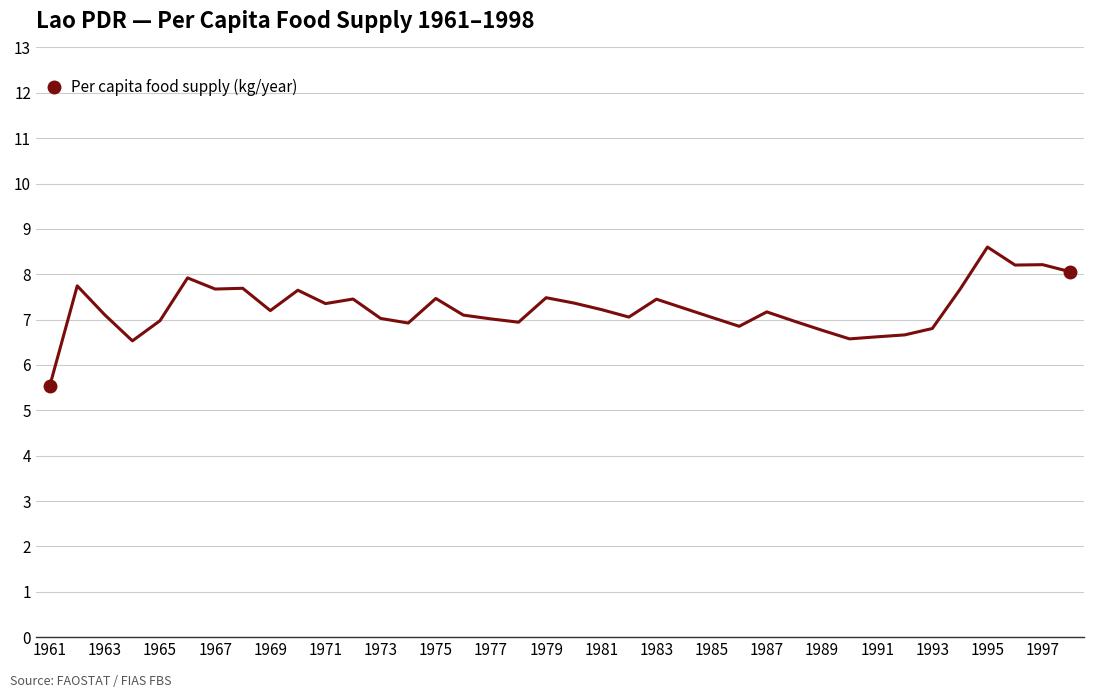

What is the greatest value displayed?

8.6